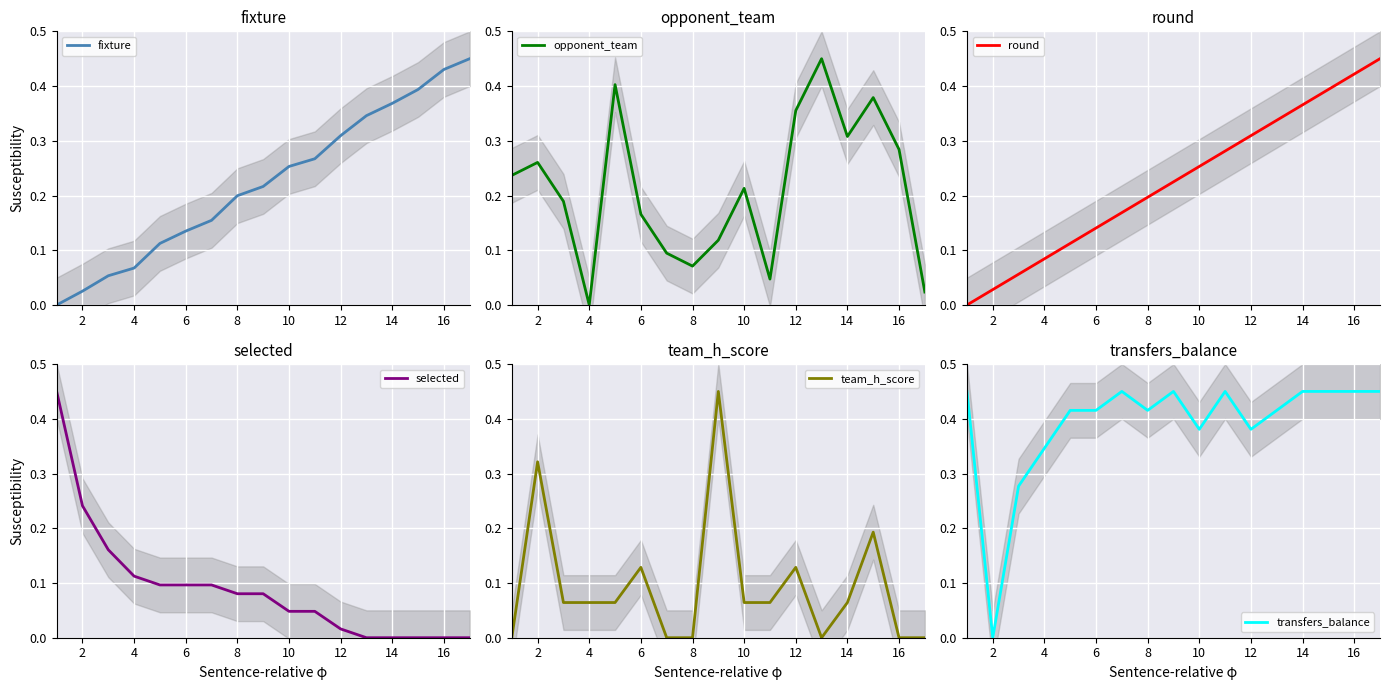

Is this an area chart (filled region under the line)?

No